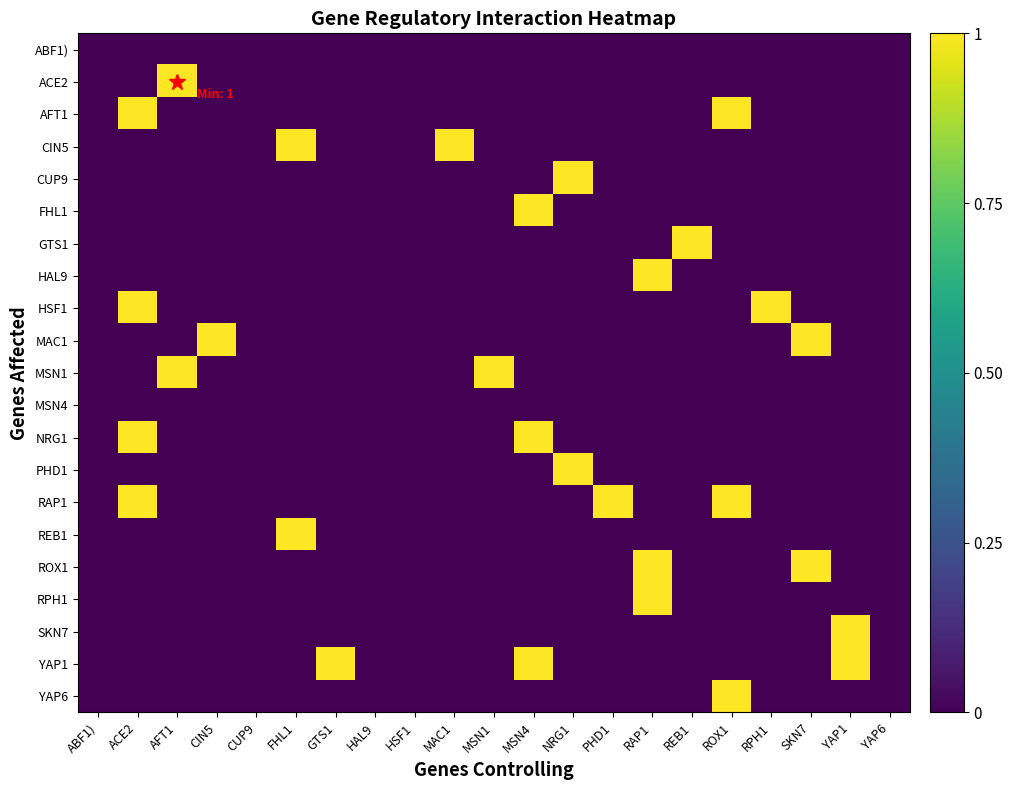

At MAC1, list the series in order from largest to smallest.

CIN5, ABF1), ACE2, AFT1, CUP9, FHL1, GTS1, HAL9, HSF1, MAC1, MSN1, MSN4, NRG1, PHD1, RAP1, REB1, ROX1, RPH1, SKN7, YAP1, YAP6